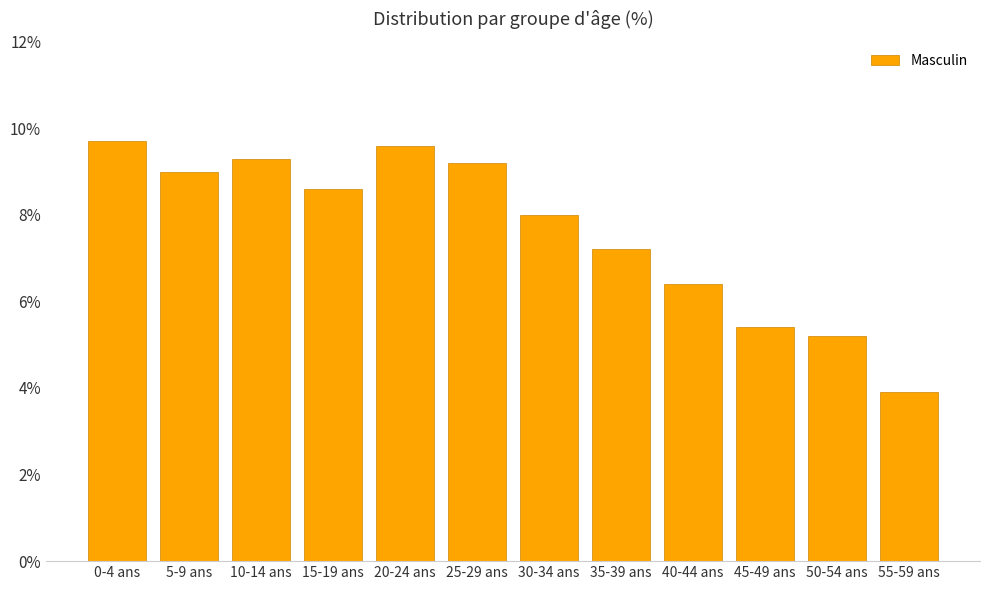

What is the label of the 6th bar from the left?

25-29 ans